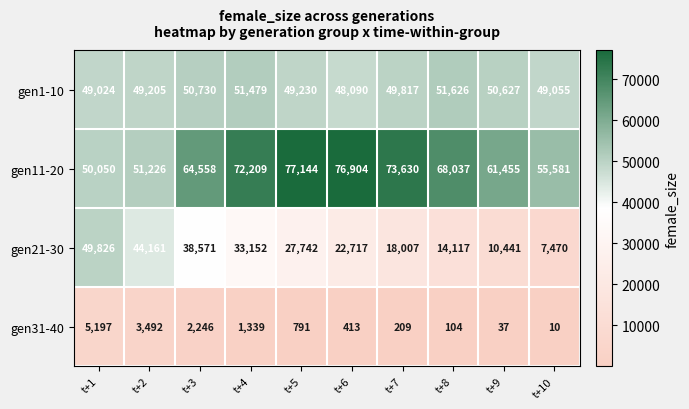

Which series has the largest total across all categories?

gen11-20